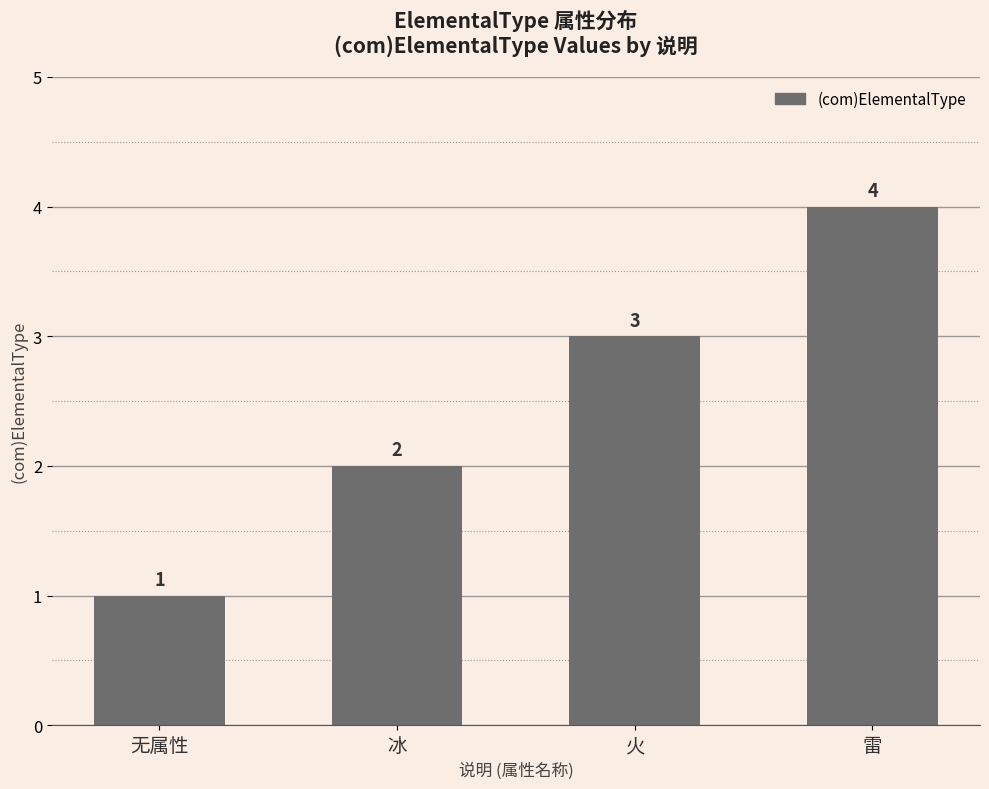

What is the minimum value shown in the chart?

1